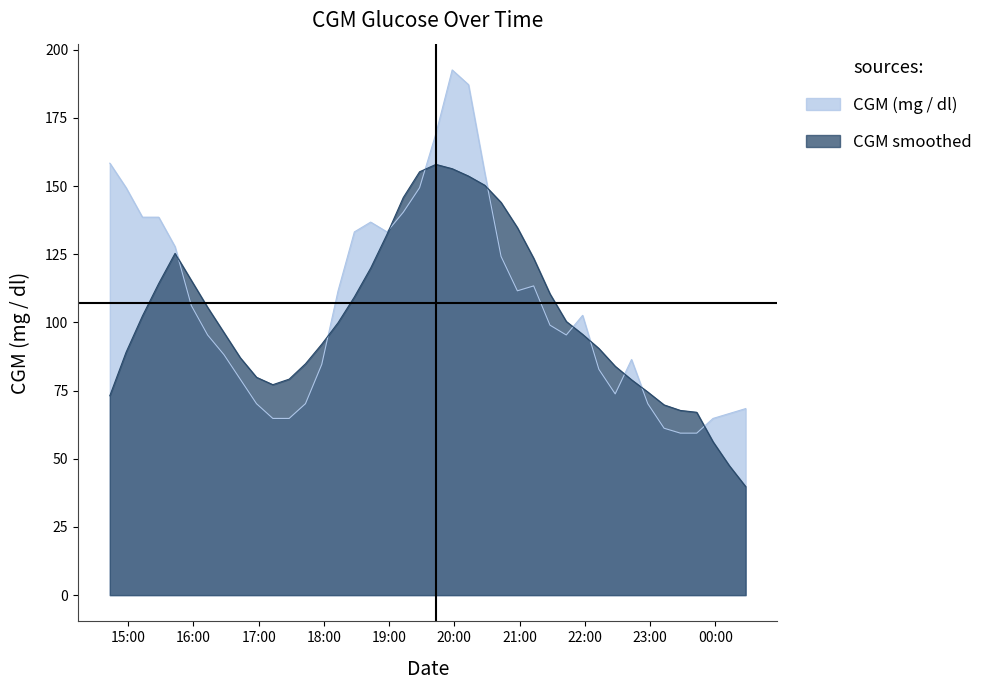

Read the value at 2021-06-01 17:28:00.

64.8